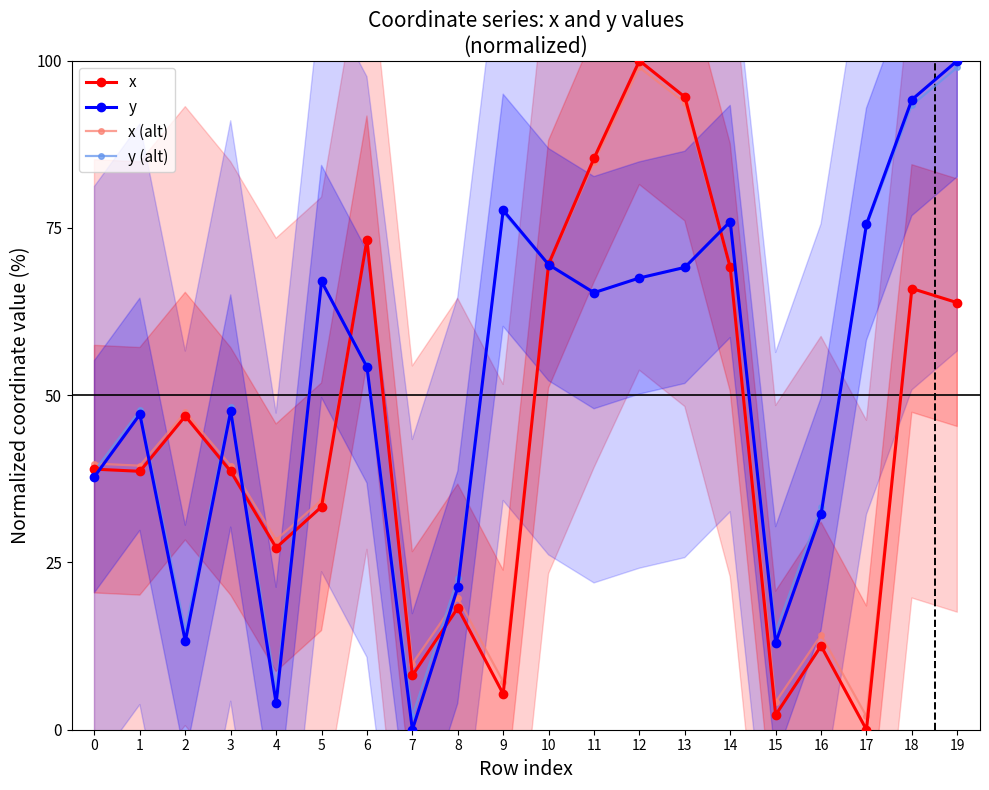

Which series has the widest spread of values?

x